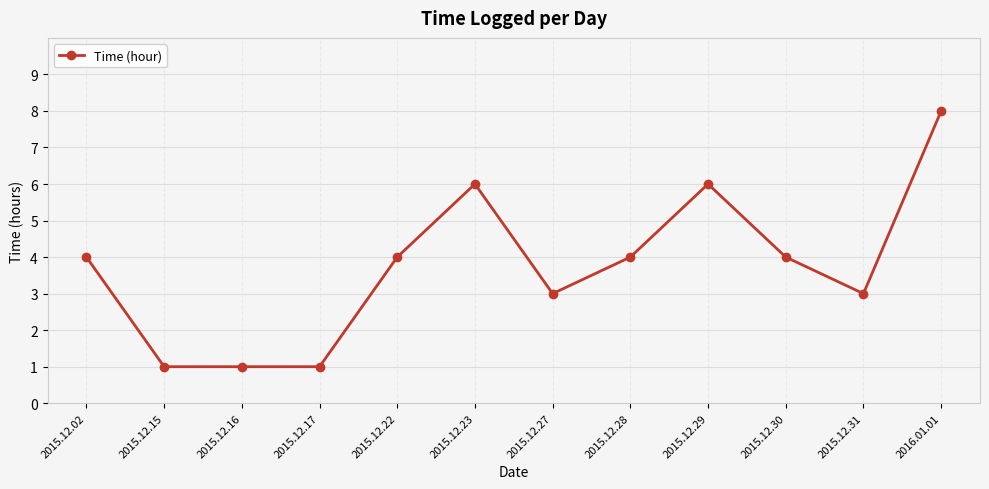

What is the sum of all values?

45